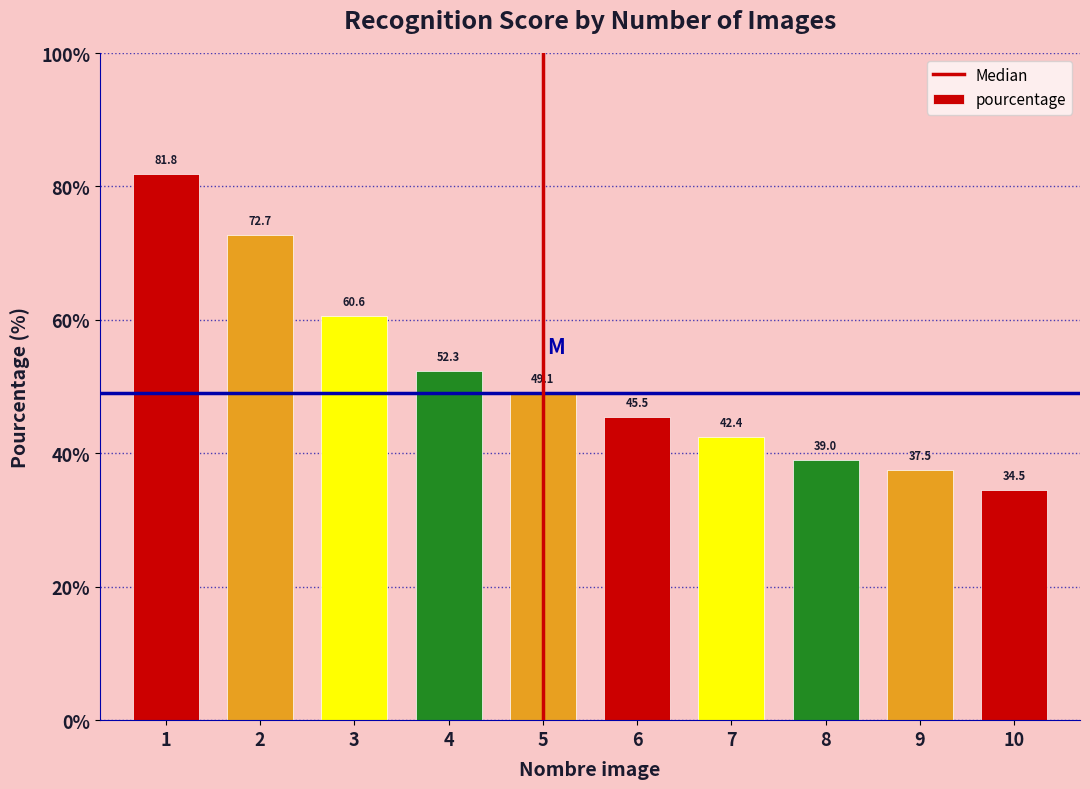

Reading right to left, extract all data points from this chart.

10=34.5	9=37.5	8=39.0	7=42.4	6=45.5	5=49.1	4=52.3	3=60.6	2=72.7	1=81.8